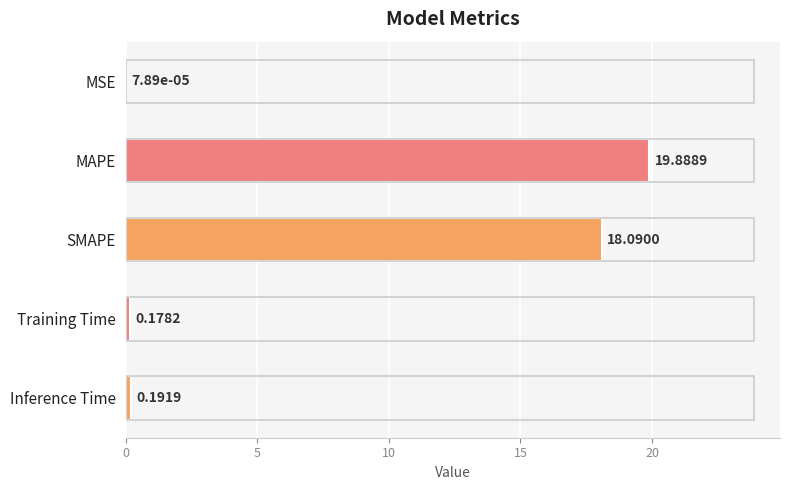

Where is the data nearest to the value 9?

Inference Time